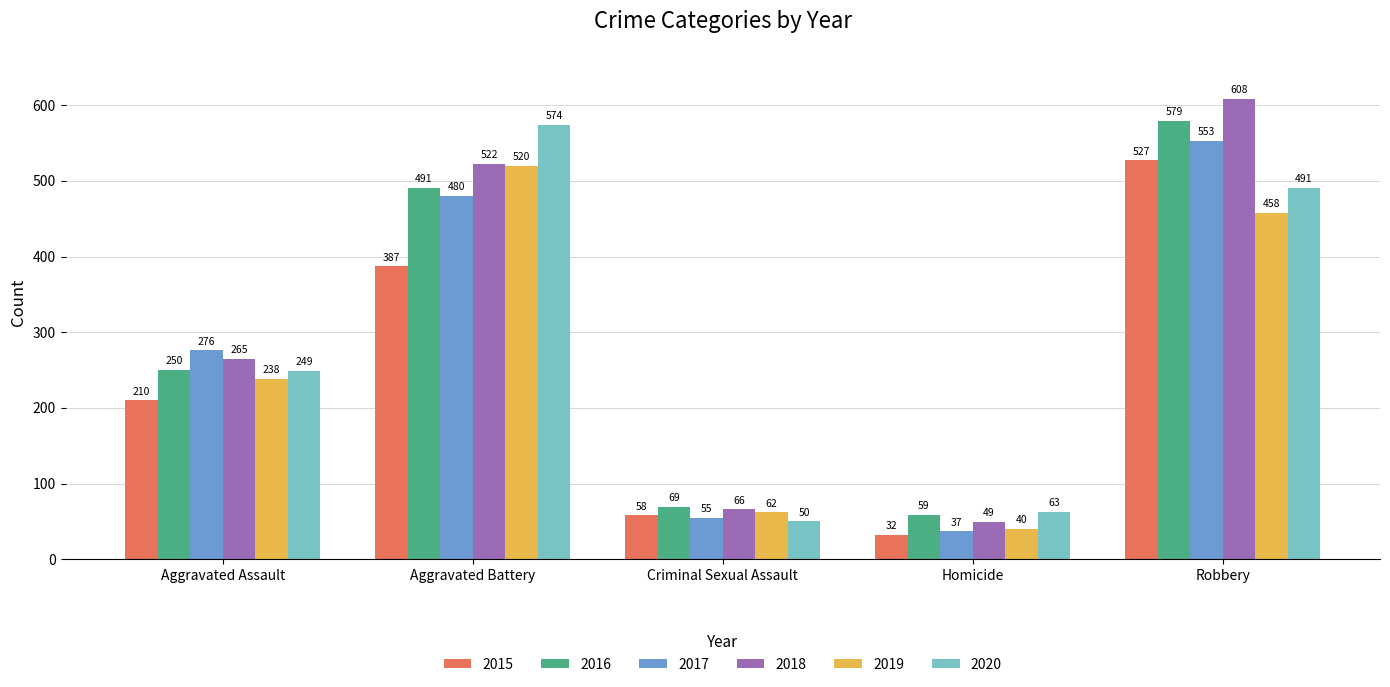

How many bars are there in each group?

6